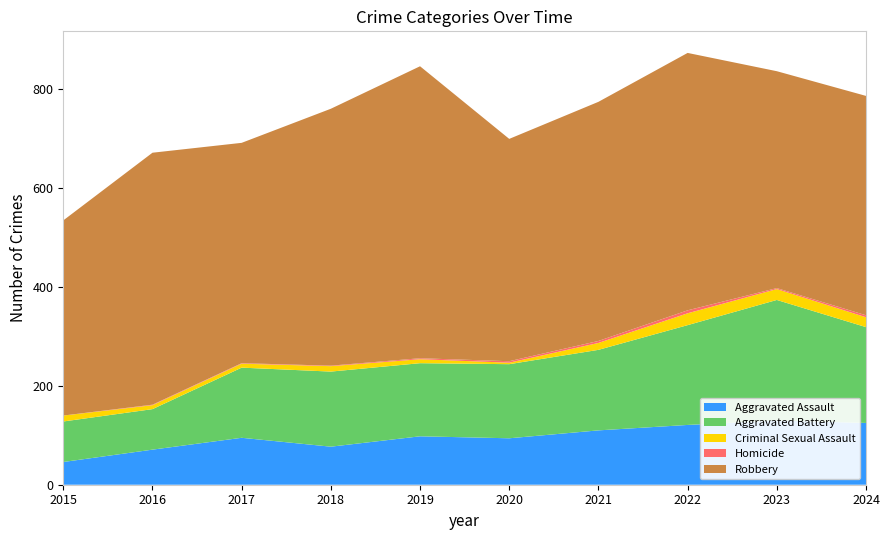

Reading left to right, list all the values displayed in this chart.

Aggravated Assault: 46	71	95	77	98	94	110	121	130	125
Aggravated Battery: 82	82	142	152	148	150	163	202	244	194
Criminal Sexual Assault: 12	8	8	11	8	3	14	24	22	20
Homicide: 0	1	1	1	2	3	4	6	2	4
Robbery: 395	510	446	520	591	450	484	521	439	444